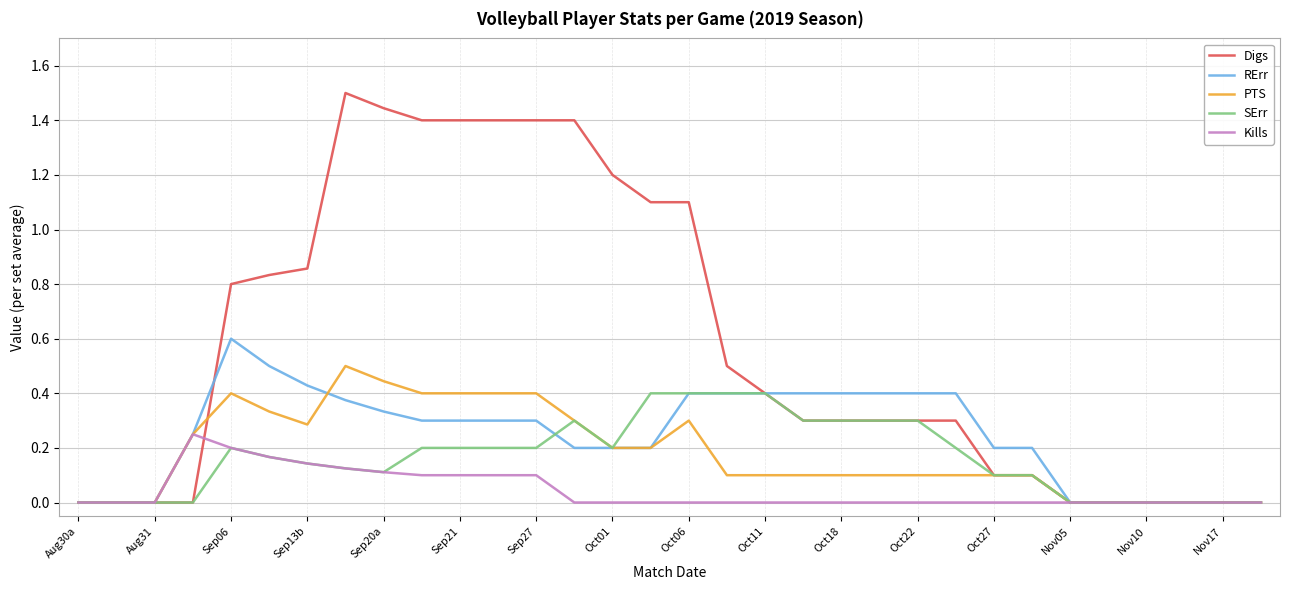

Rank the series by their maximum value, from lowest to highest.

Kills, SErr, PTS, RErr, Digs